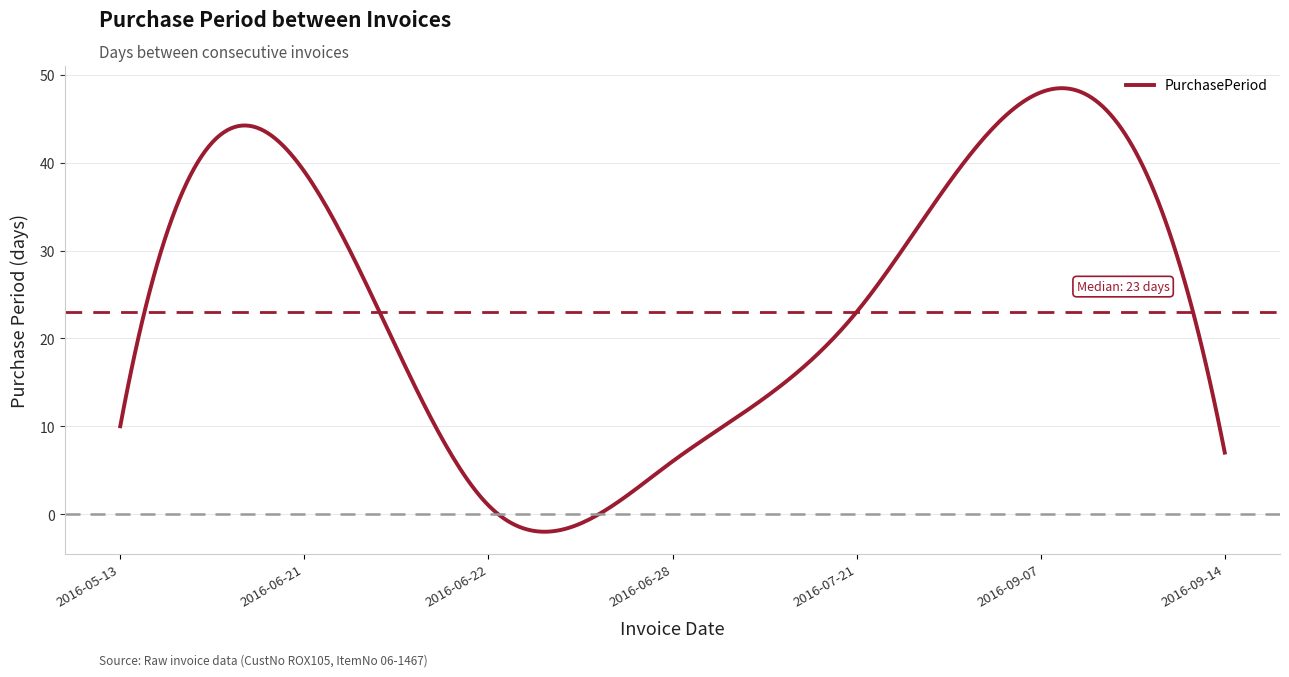

What is the greatest value displayed?

48.5